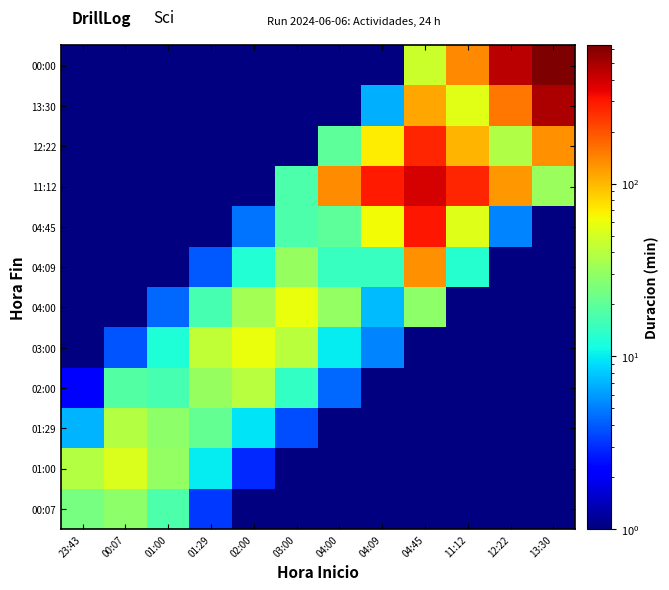

Which series has the largest total across all categories?

00:00